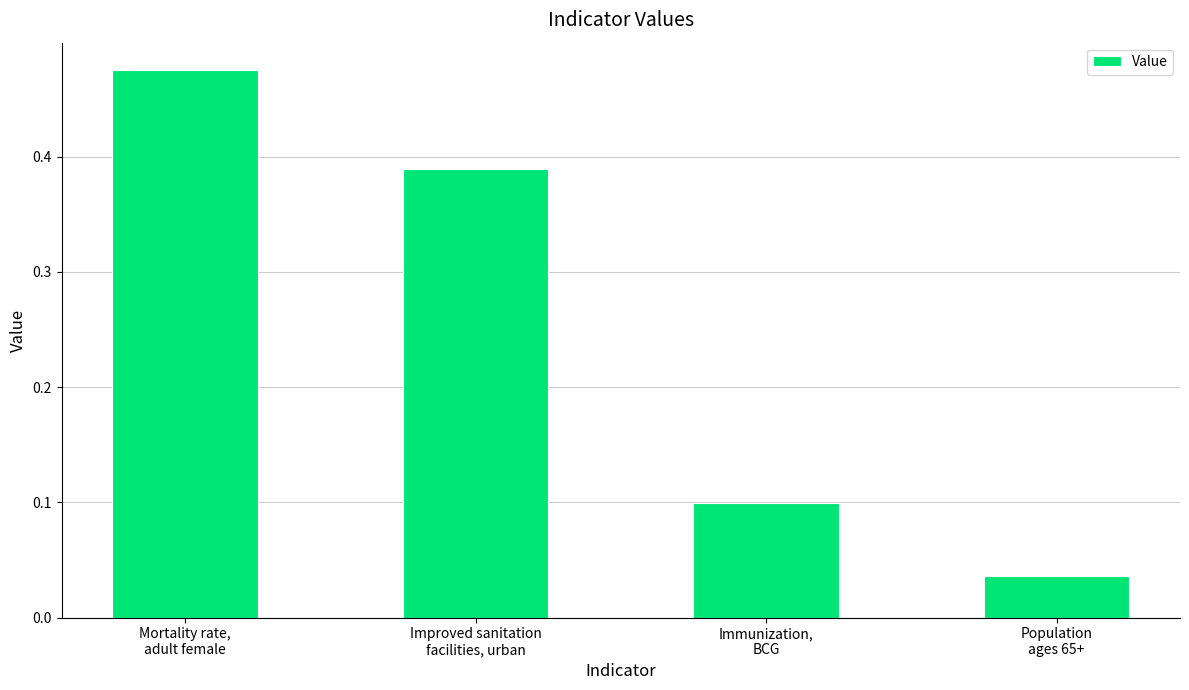

Rank the categories by value from lowest to highest.

Population
ages 65+, Immunization,
BCG, Improved sanitation
facilities, urban, Mortality rate,
adult female